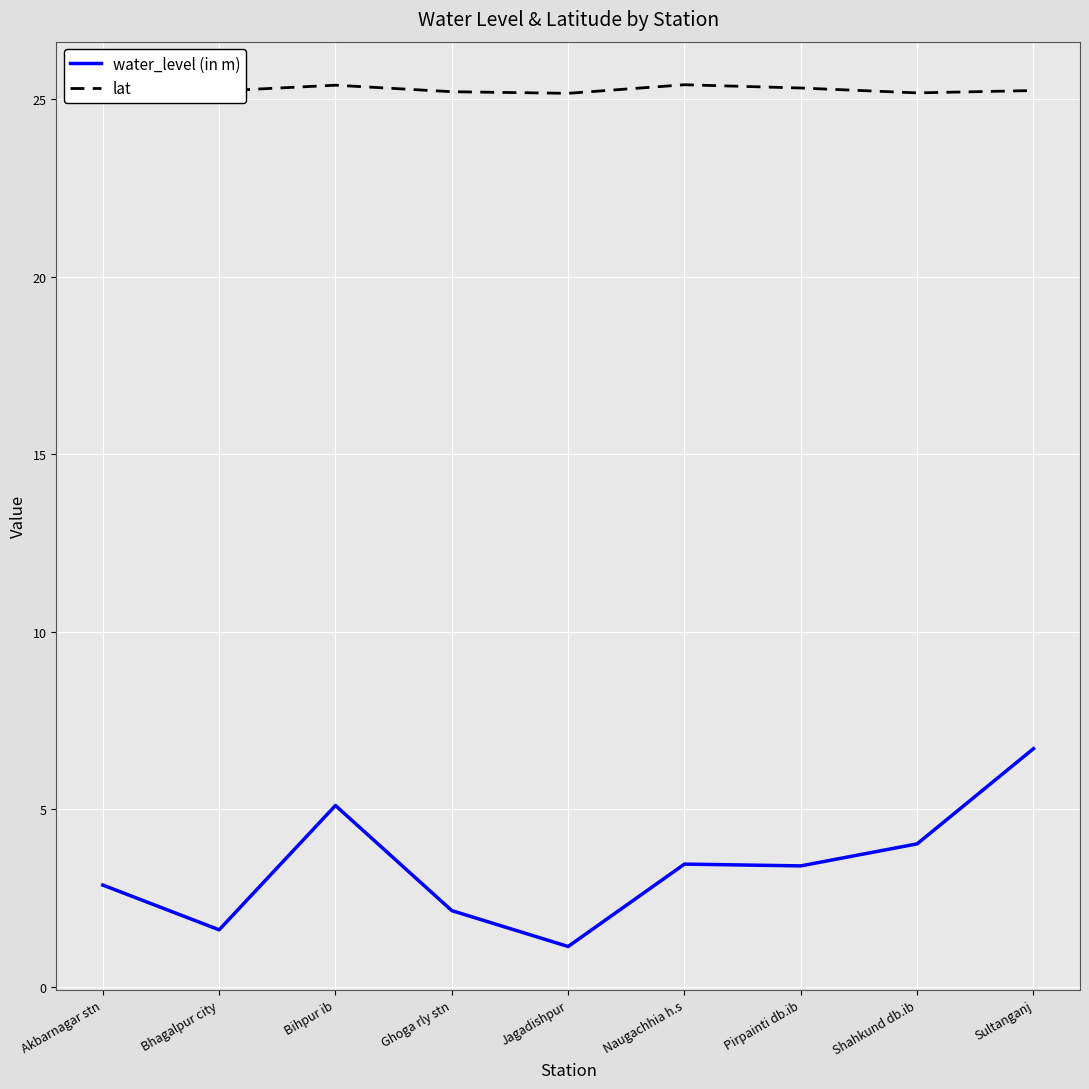

What position from the right is Bhagalpur city?

8